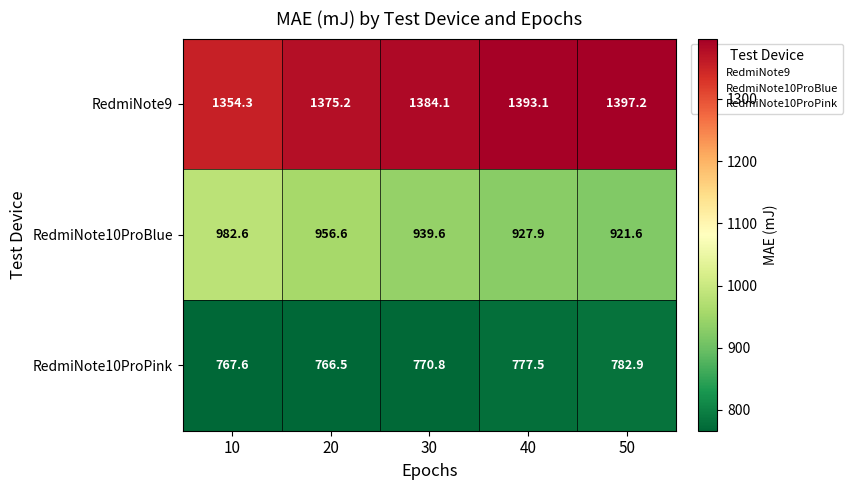

At which category is the sum across all series the highest?

10